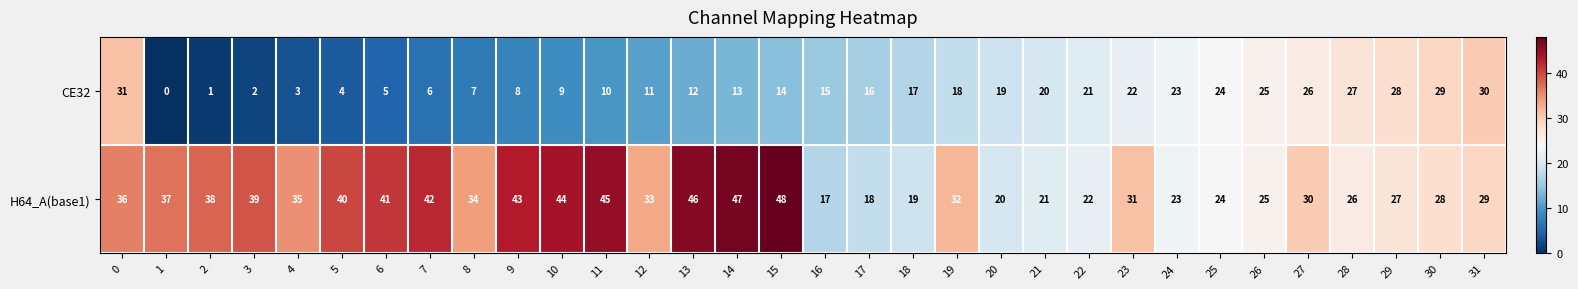

Count the number of categories in the chart.

32